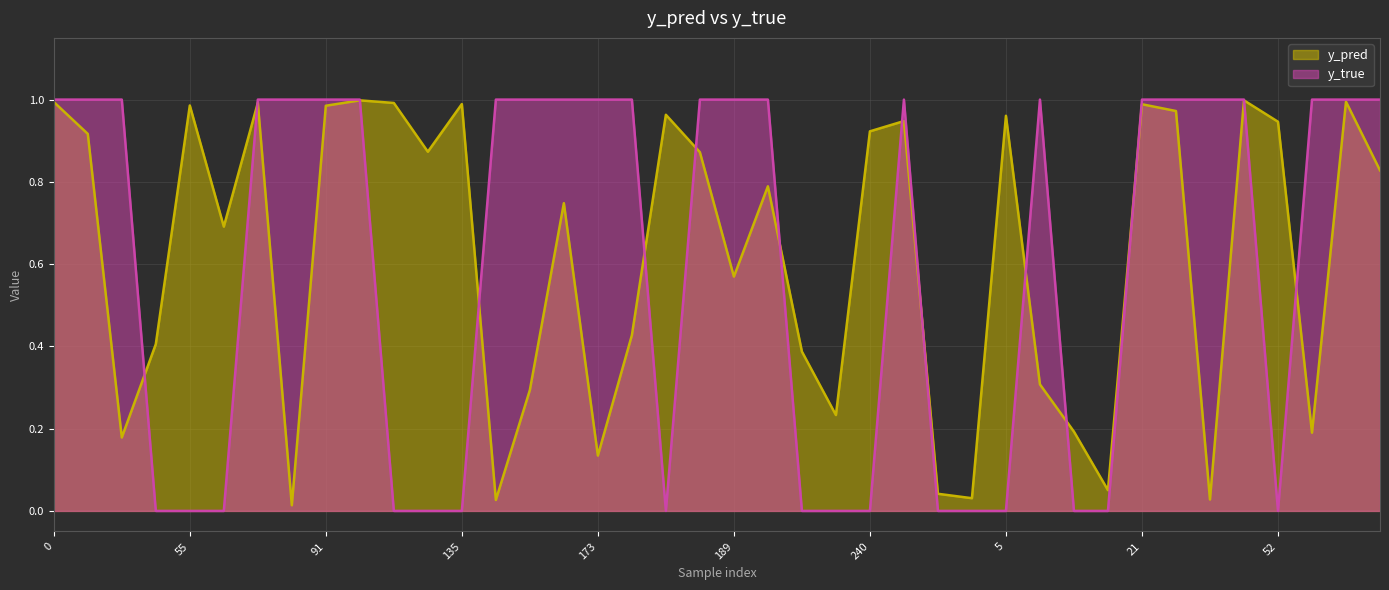

What is the label of the 17th point from the left?

173